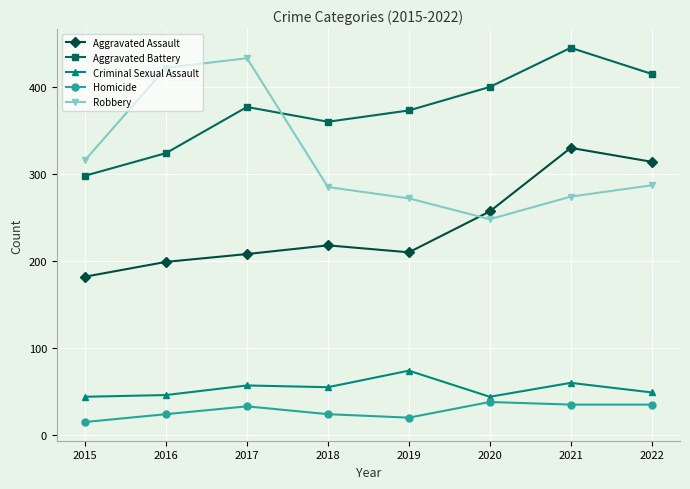

Where is the first local maximum for Robbery?

2017